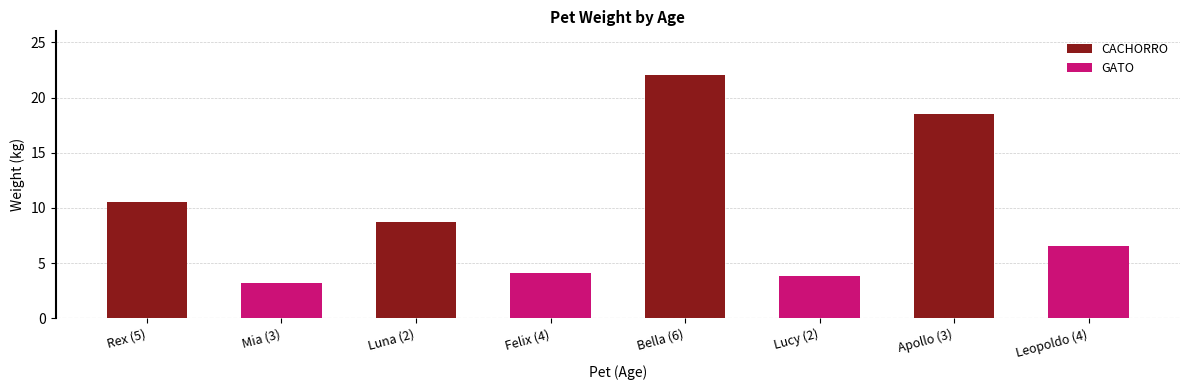

How many bars are there in total?

8